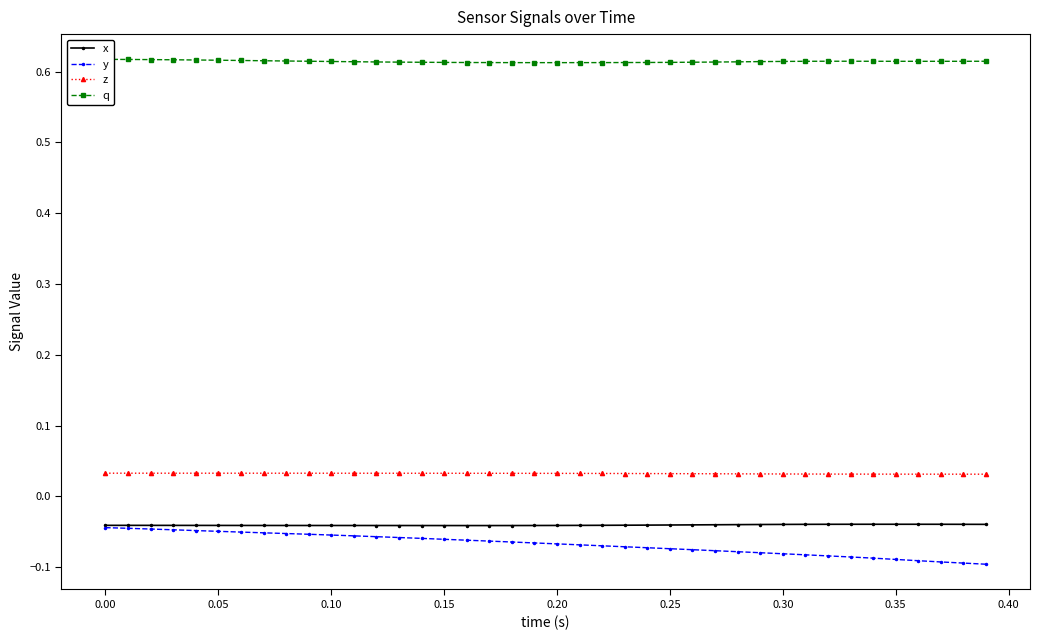

What are all the series names shown in the legend?

x, y, z, q